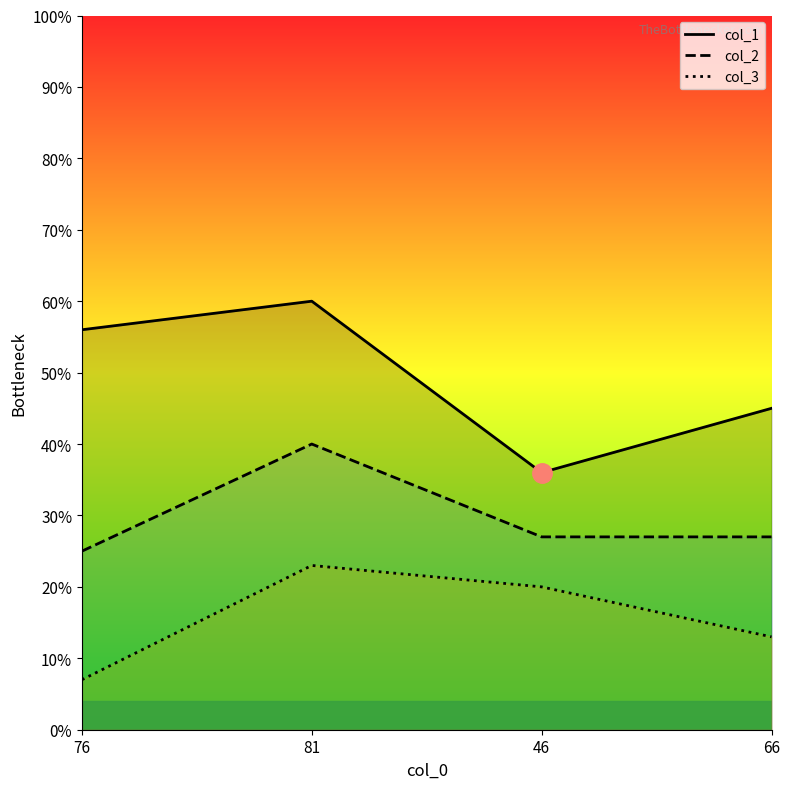

Which series has the largest total across all categories?

col_1